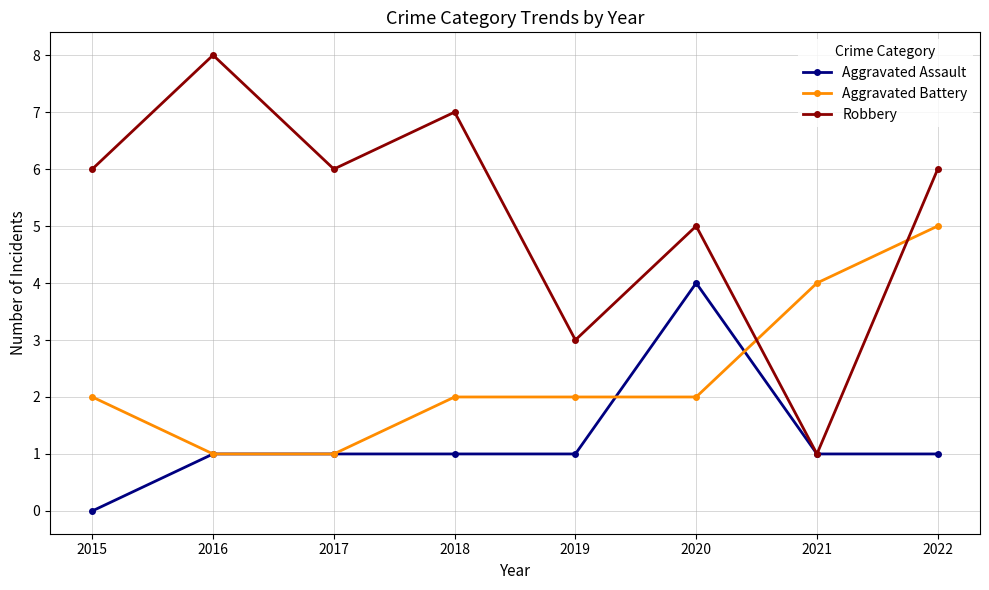

Reading right to left, what are all the values shown in this chart?

Aggravated Assault: 1	1	4	1	1	1	1	0
Aggravated Battery: 5	4	2	2	2	1	1	2
Robbery: 6	1	5	3	7	6	8	6